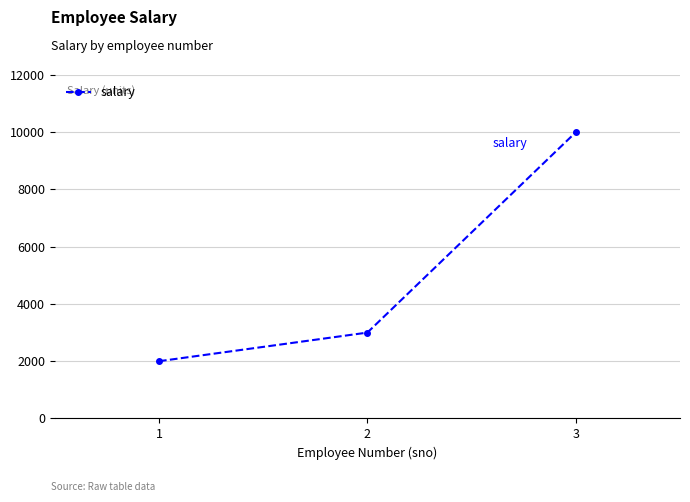

How many series are shown in this chart?

1